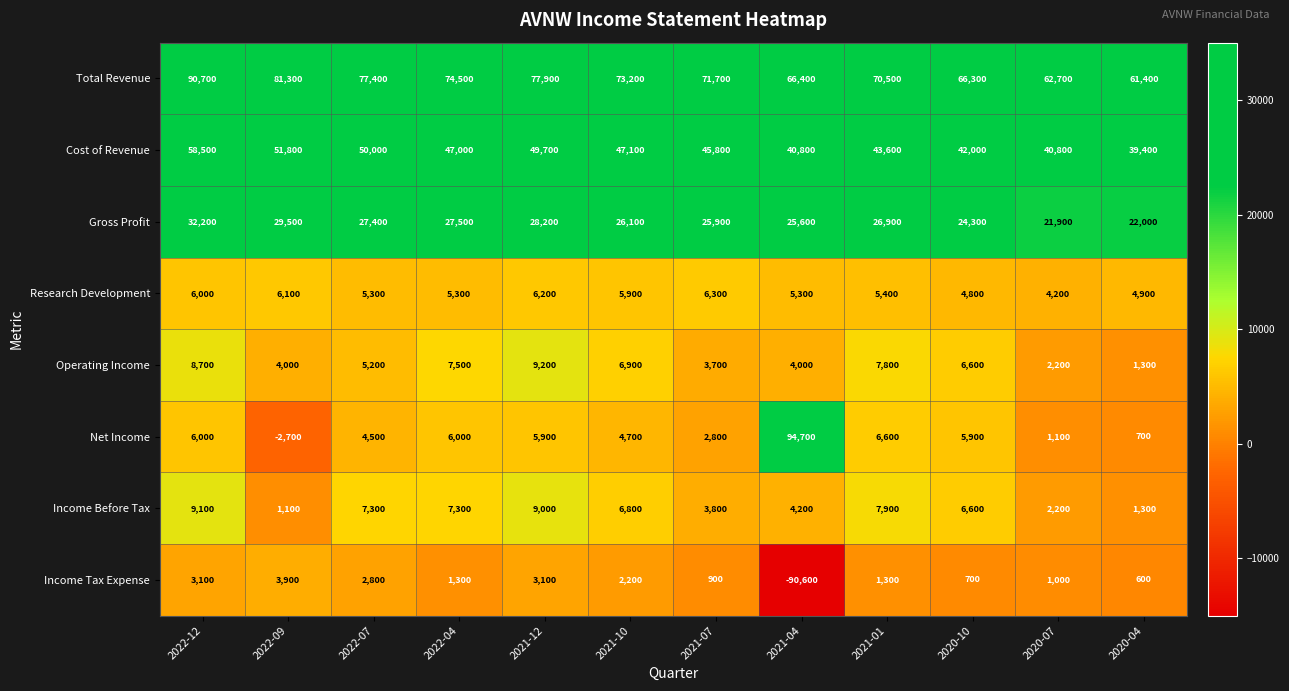

What is the difference between the maximum and minimum values in the Net Income series?

97400